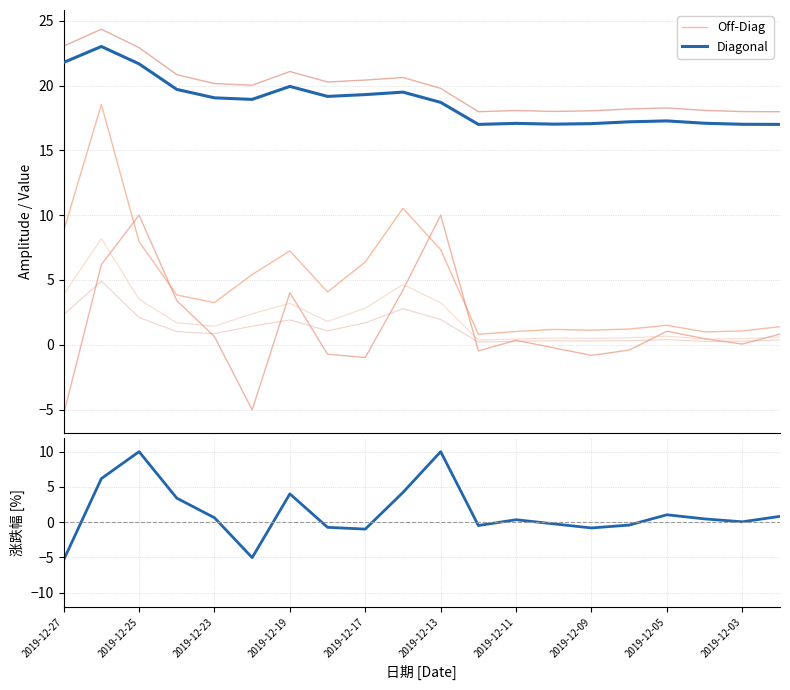

Does the chart display data point markers on the line(s)?

No